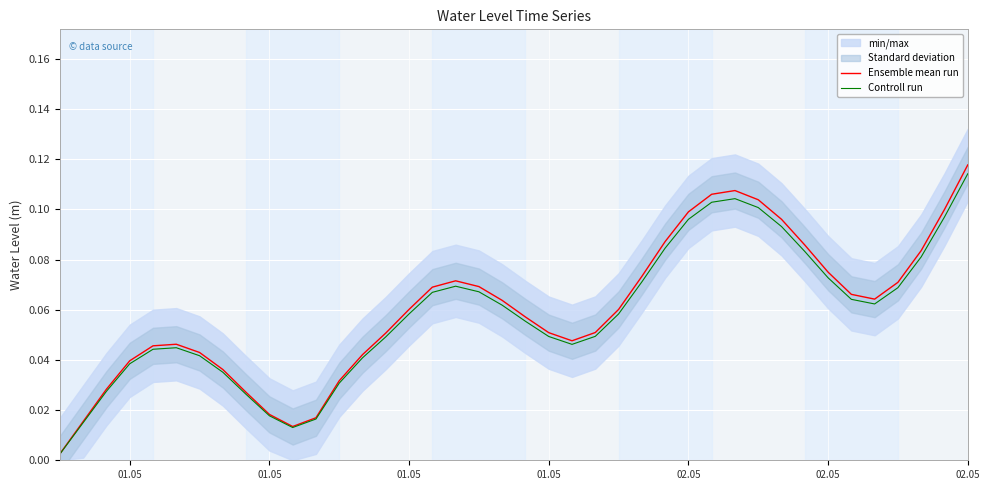

Is this an area chart (filled region under the line)?

No